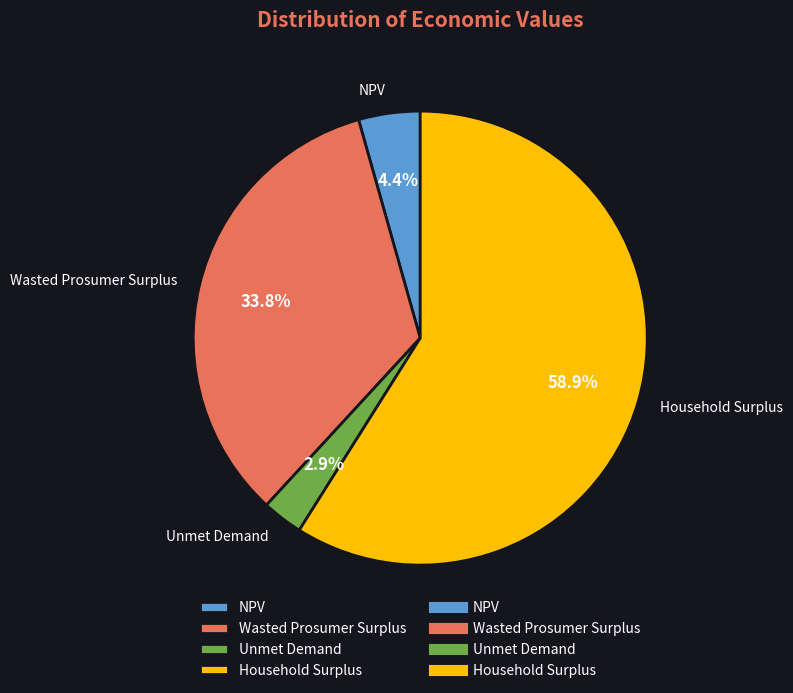

Rank the categories by value from highest to lowest.

Household Surplus, Wasted Prosumer Surplus, NPV, Unmet Demand